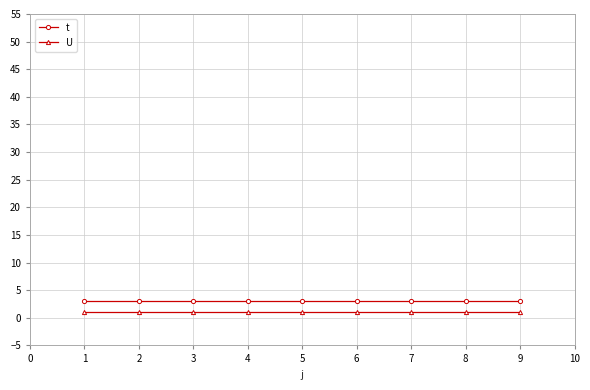

What is the sum of all t values?

27